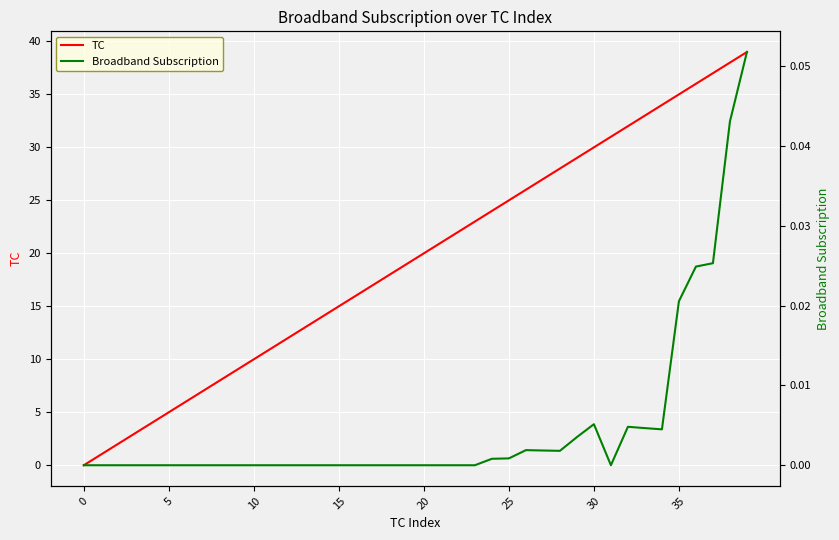

Between 20 and 12, which is larger?

20